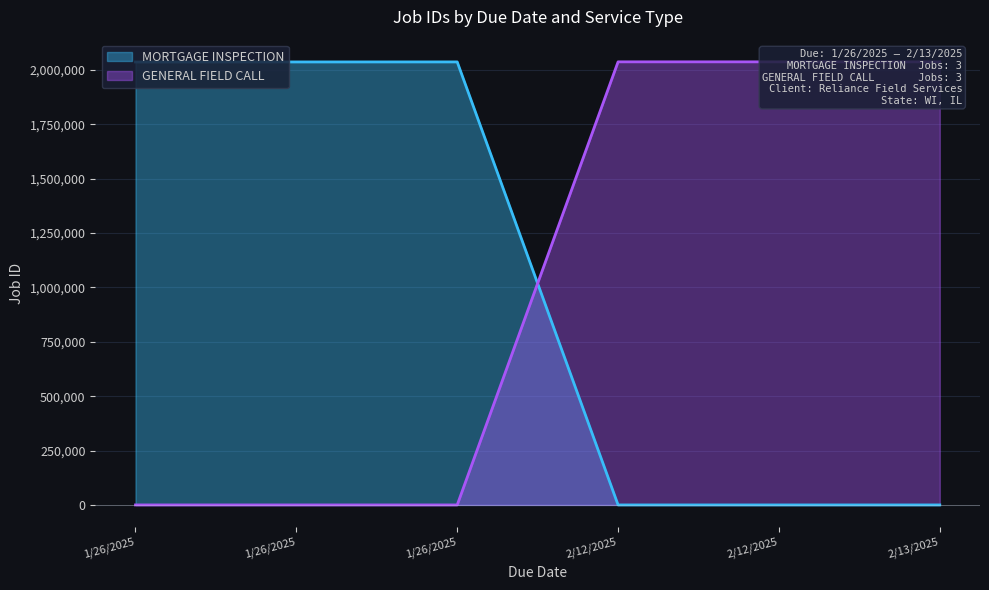

At which label is GENERAL FIELD CALL closest to 1018392?

2/12/2025